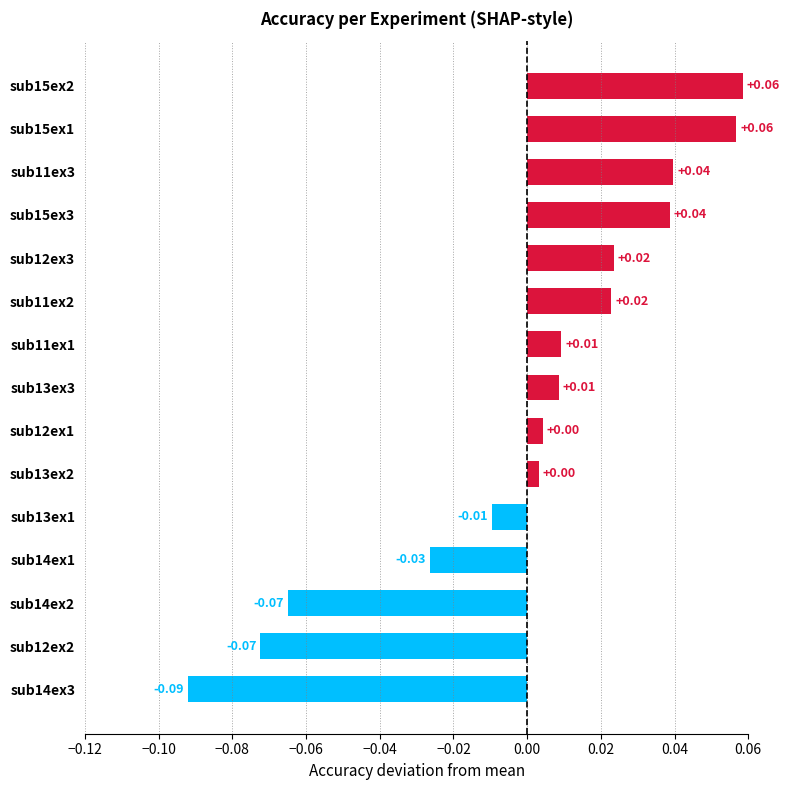

Between sub14ex3 and sub11ex1, which is larger?

sub11ex1